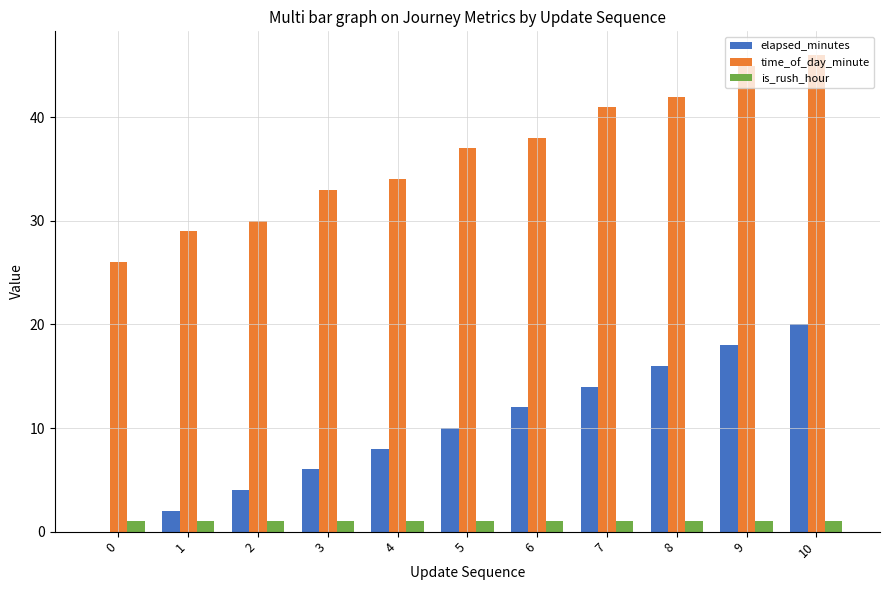

Is the value of is_rush_hour at 3 greater than the value of elapsed_minutes at 1?

No